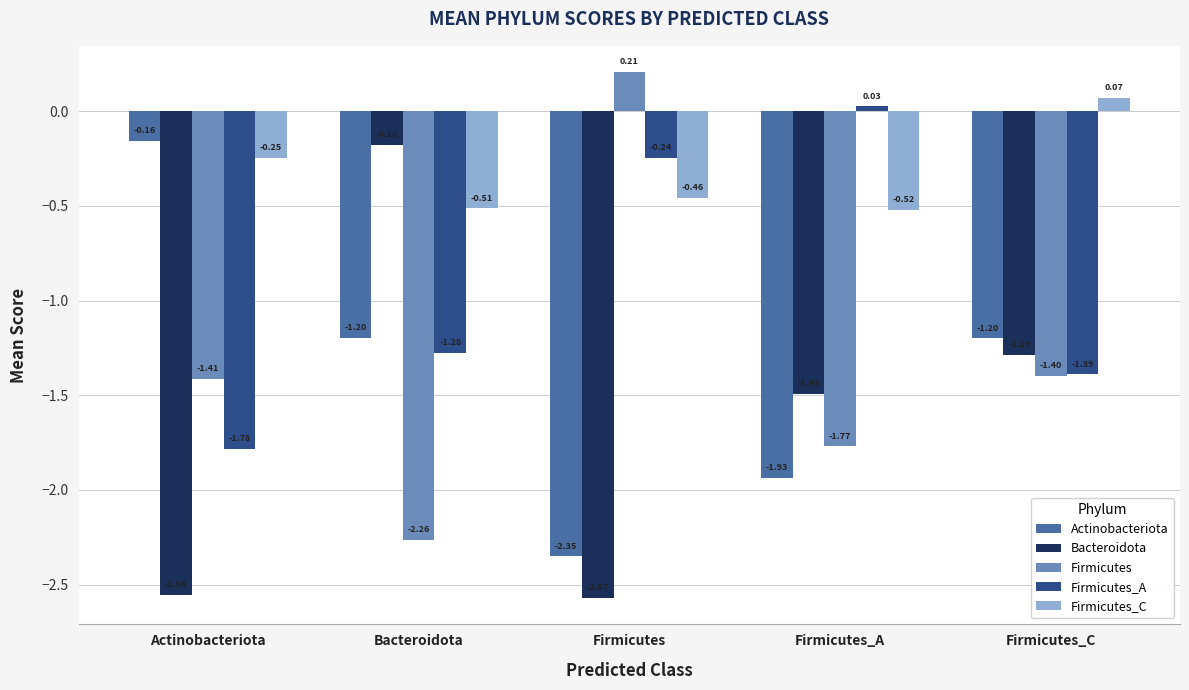

How many groups of bars are there?

5